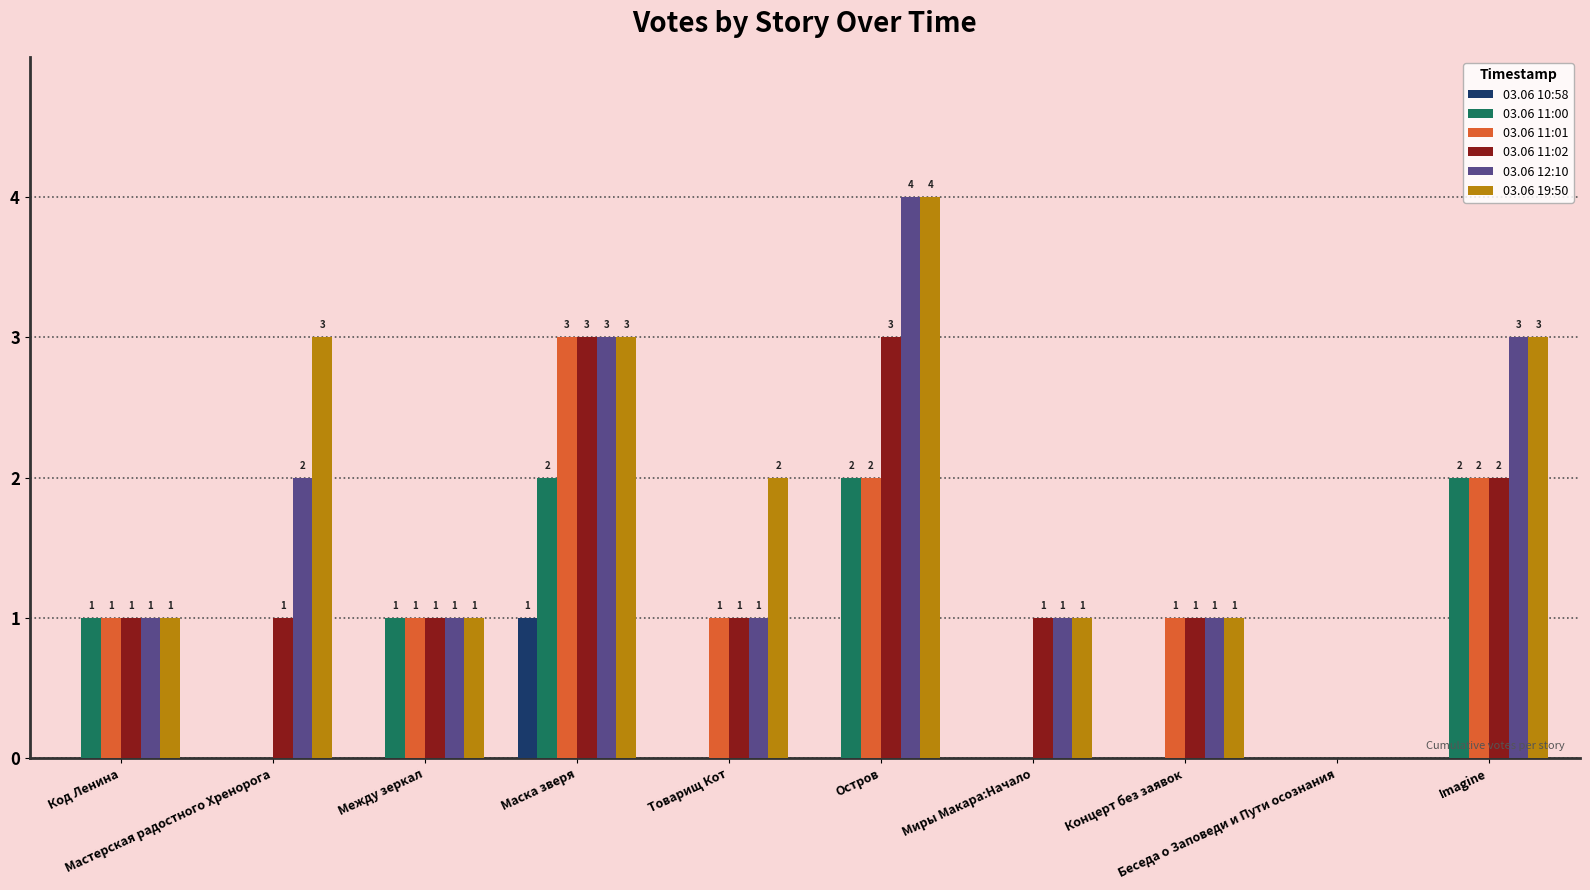

Reading left to right, extract all data points from this chart.

03.06 10:58: 0	0	0	1	0	0	0	0	0	0
03.06 11:00: 1	0	1	2	0	2	0	0	0	2
03.06 11:01: 1	0	1	3	1	2	0	1	0	2
03.06 11:02: 1	1	1	3	1	3	1	1	0	2
03.06 12:10: 1	2	1	3	1	4	1	1	0	3
03.06 19:50: 1	3	1	3	2	4	1	1	0	3